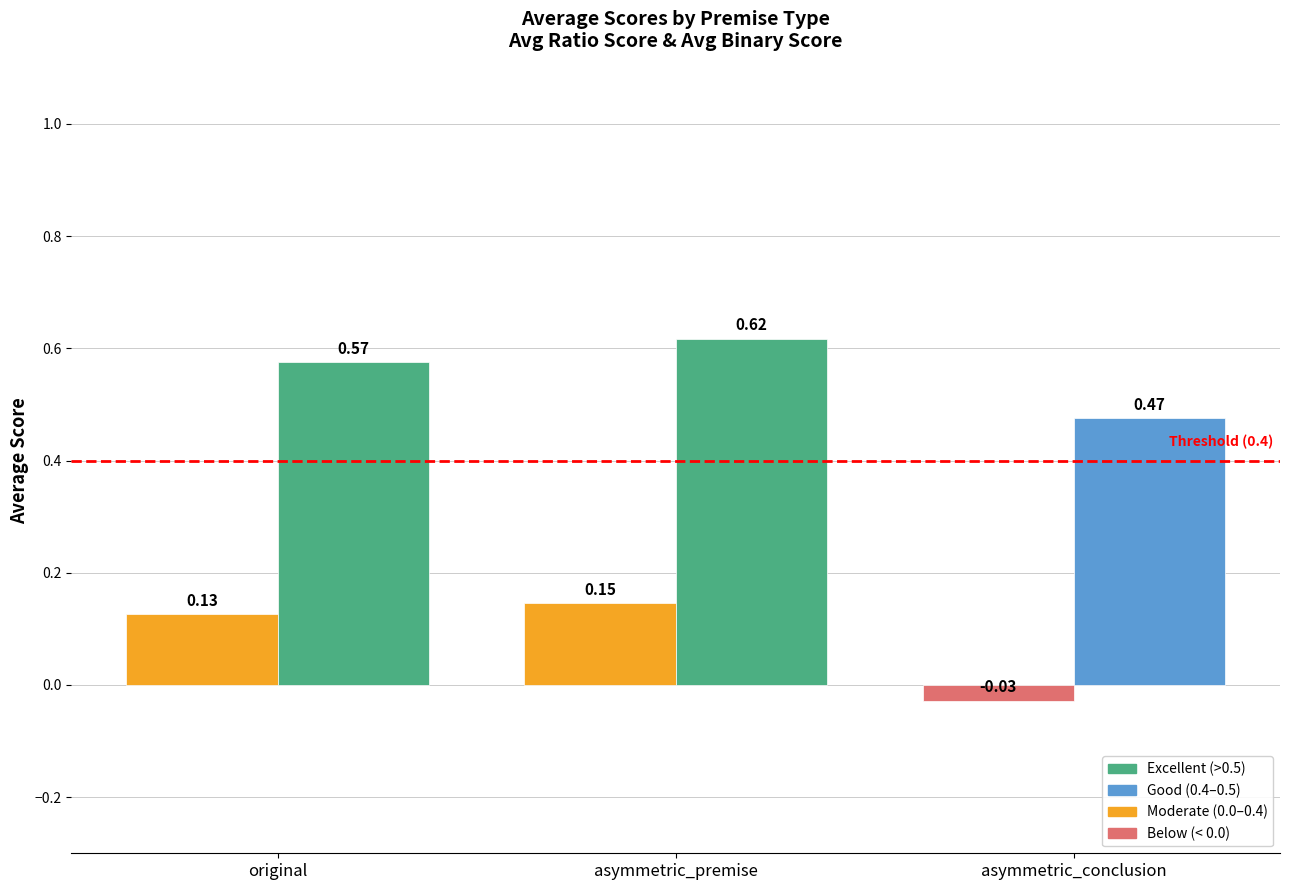

Which label corresponds to the smallest value in the chart?

asymmetric_conclusion